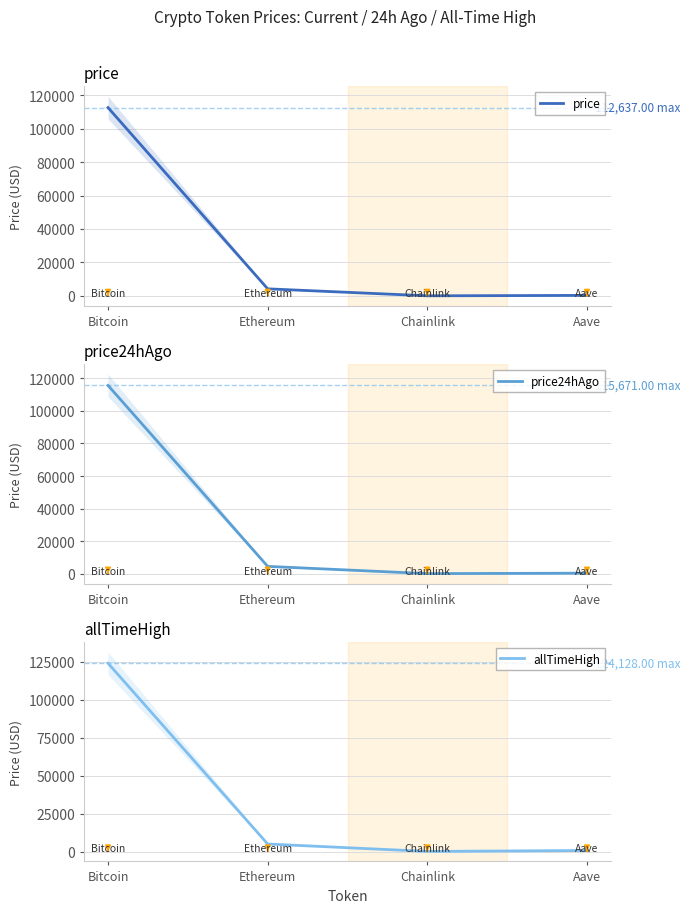

What are all the series names shown in the legend?

price, price24hAgo, allTimeHigh